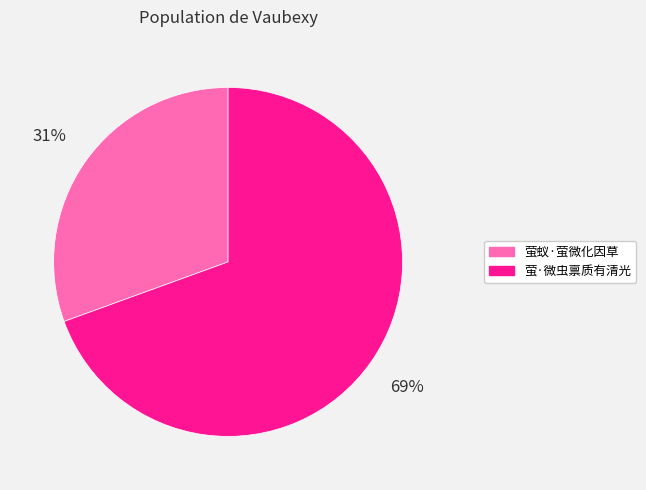

Is it true that 萤蚁·萤微化因草 is 36% of the pie?

False